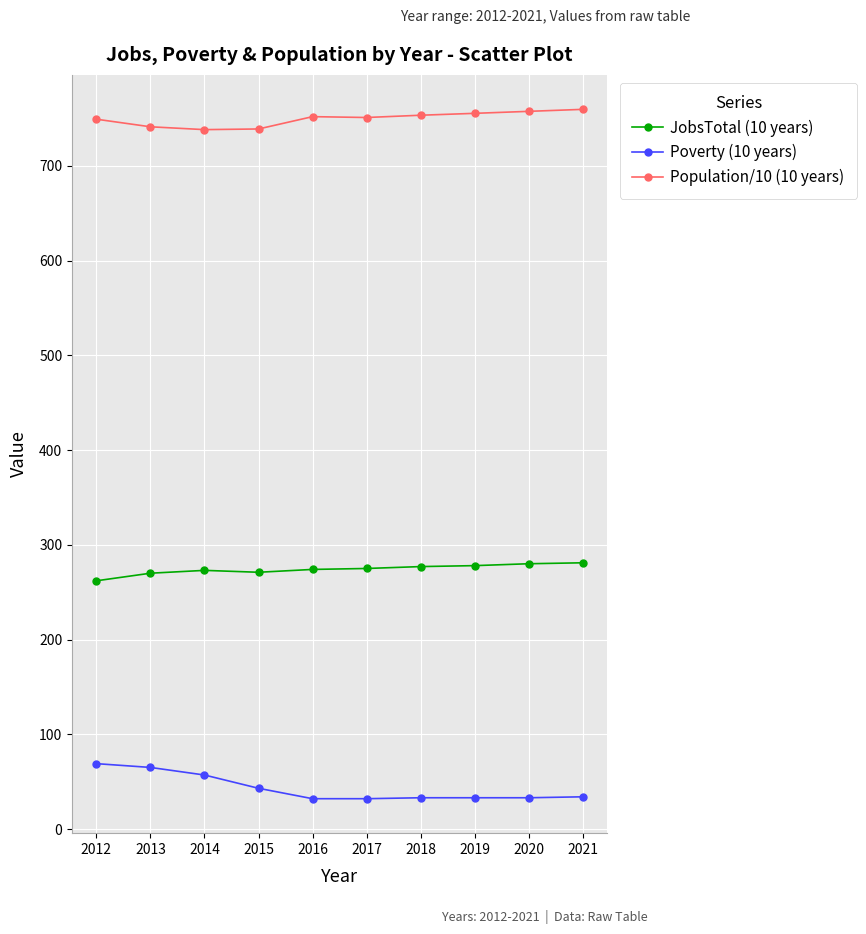

Rank the series at 2013 from lowest to highest value.

Poverty (10 years), JobsTotal (10 years), Population/10 (10 years)